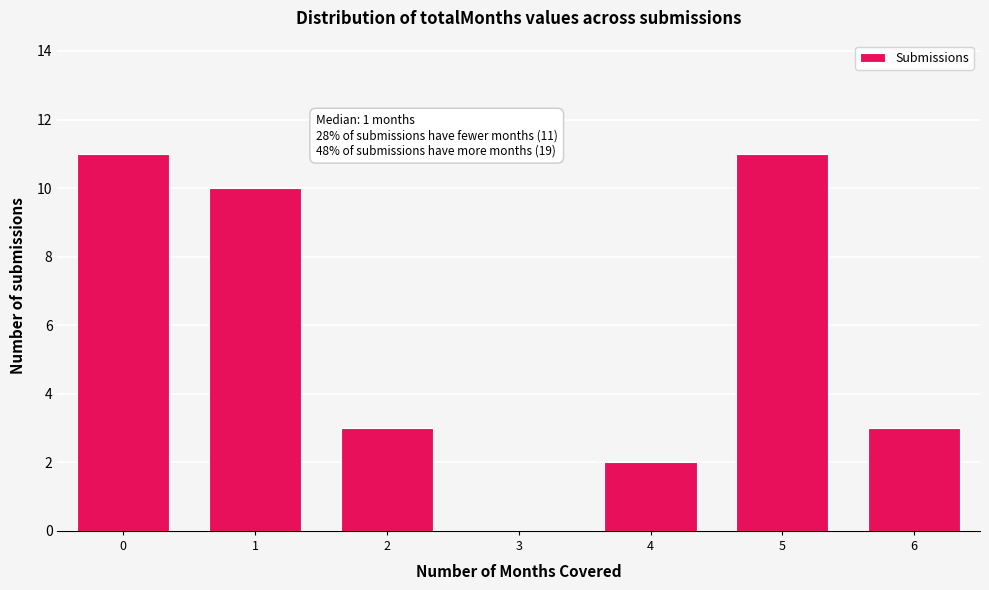

Reading left to right, what are all the values shown in this chart?

0=11	1=10	2=3	3=0	4=2	5=11	6=3